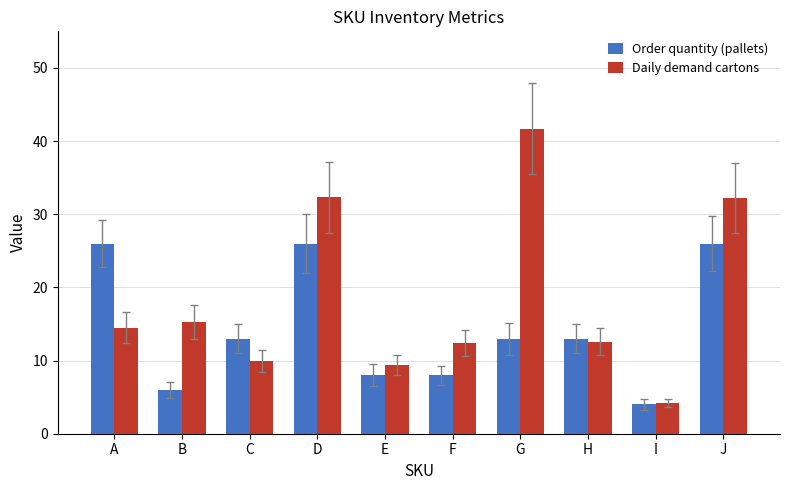

What are all the series names shown in the legend?

Order quantity (pallets), Daily demand cartons